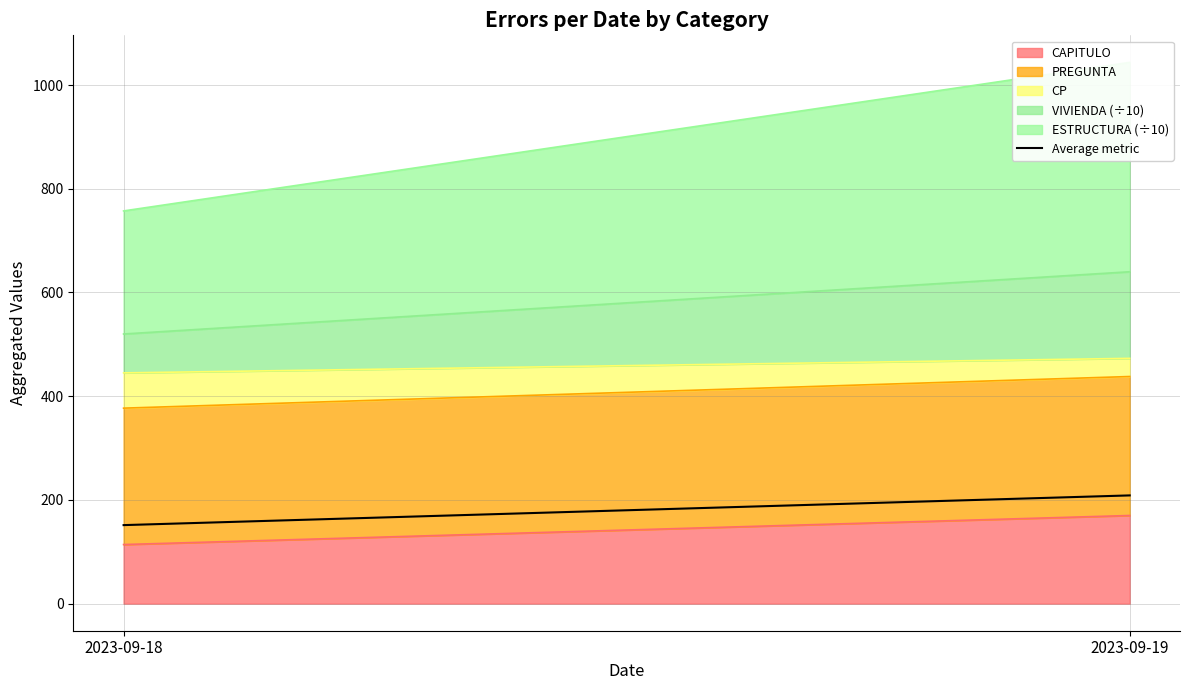

Does the chart have visible grid lines?

Yes